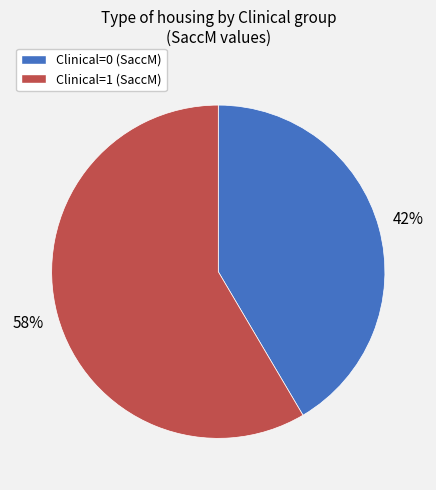

Does any single category account for the majority?

Yes